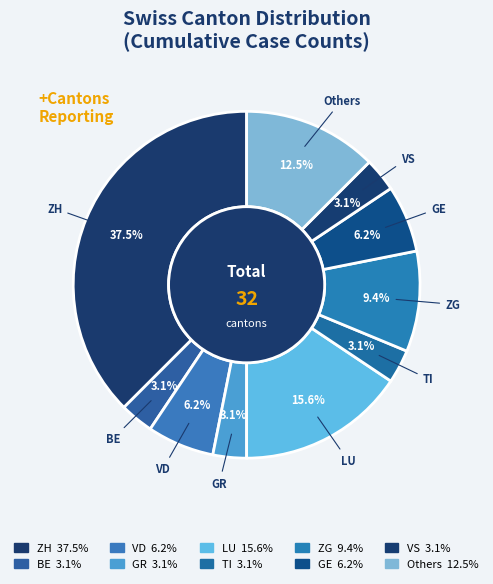

Which slice is the largest?

ZH